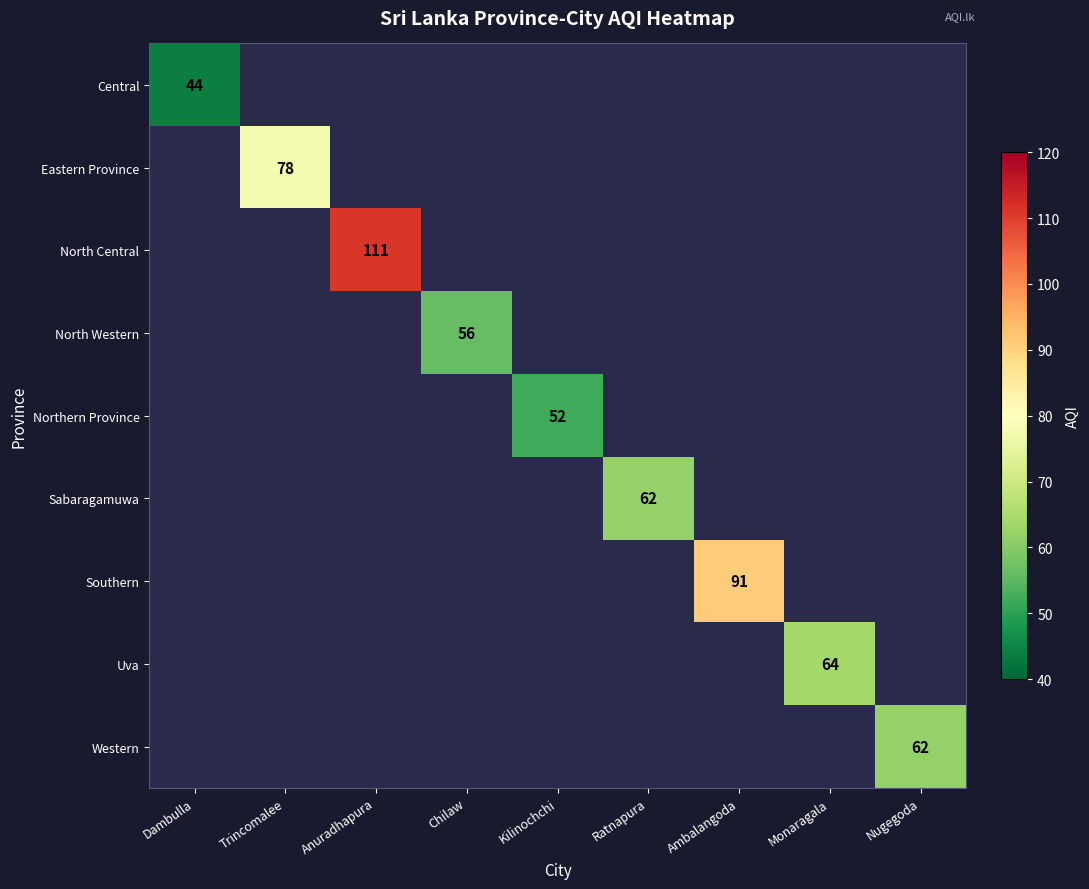

The Eastern Province series shows 78 at Trincomalee. True or false?

True